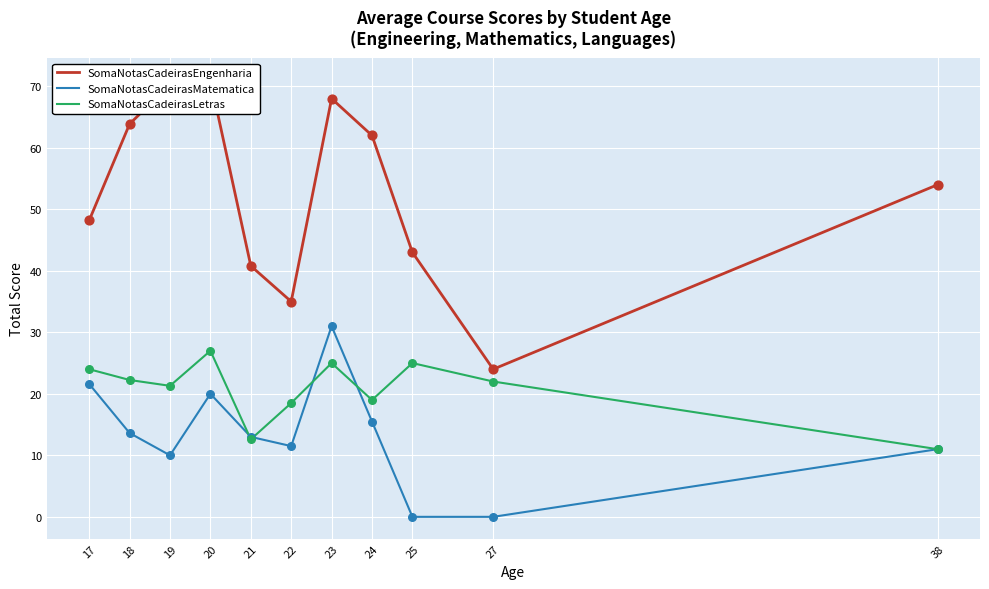

Which series contains the lowest Y value?

SomaNotasCadeirasMatematica